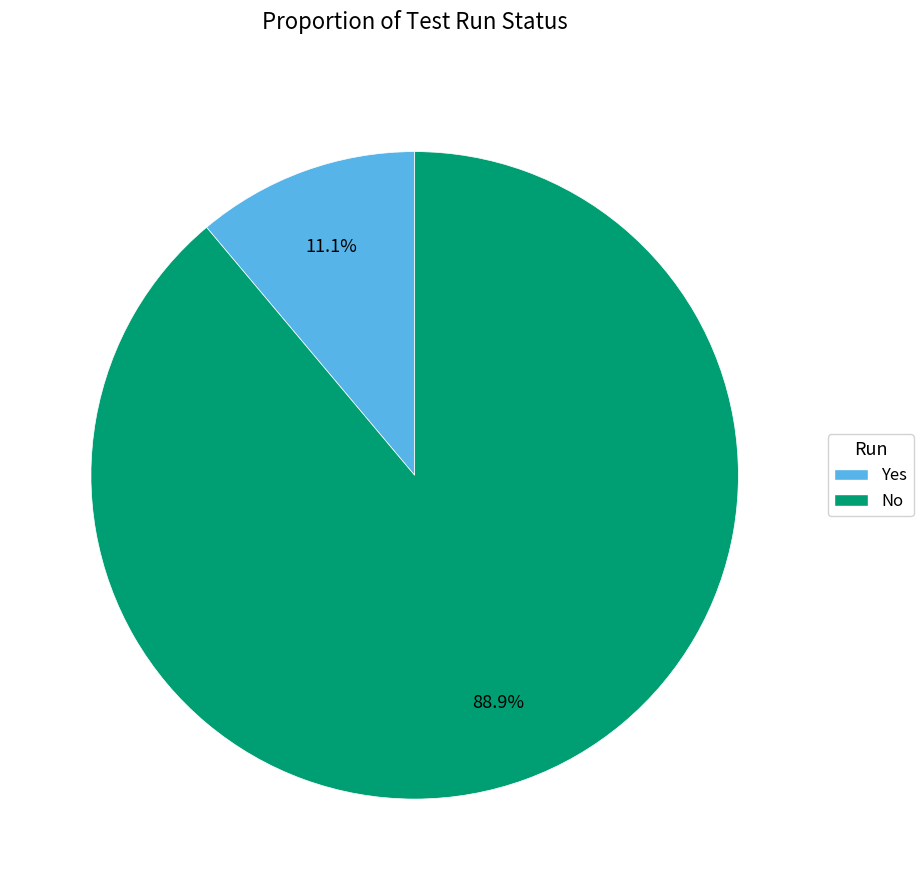

How much of the chart is everything except No?

11.1%